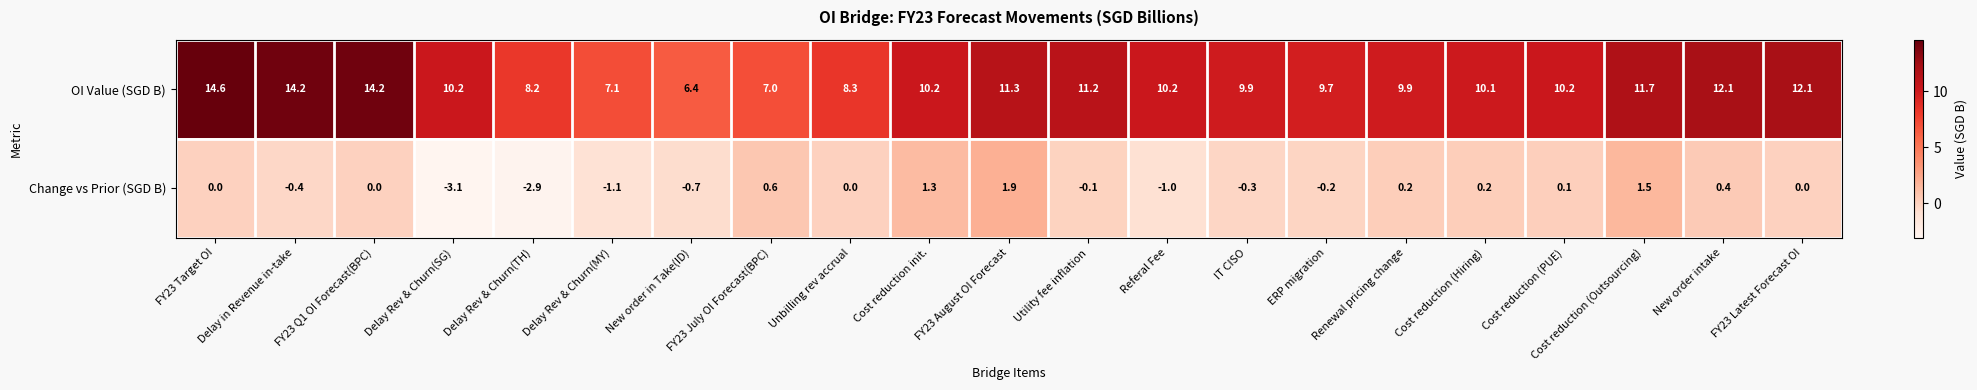

Which series has the largest total across all categories?

OI Value (SGD B)